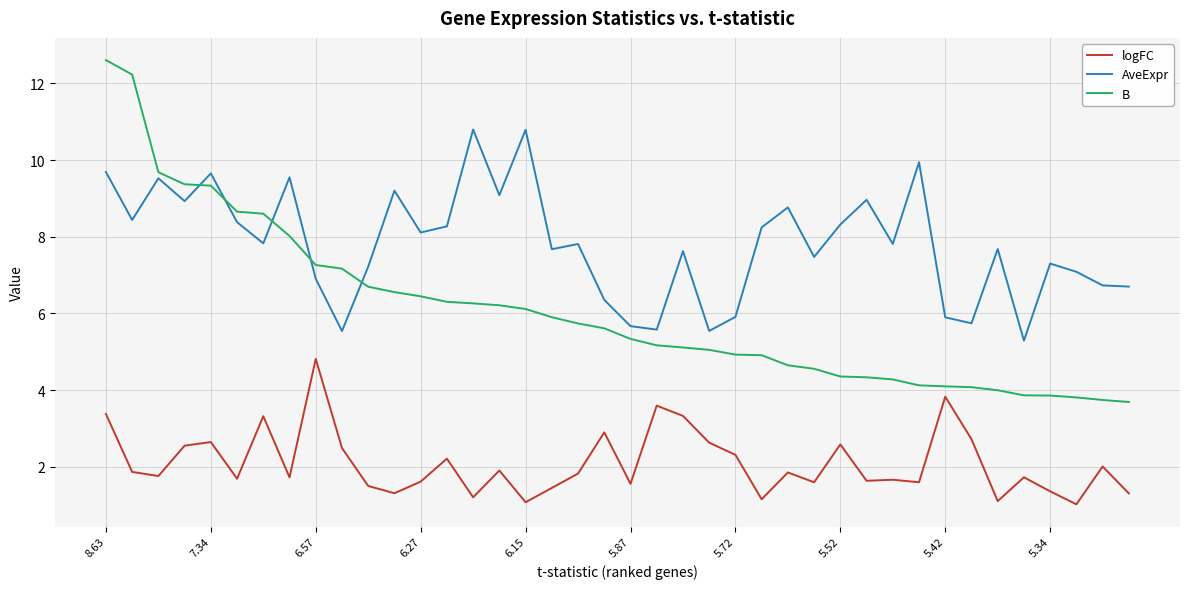

What is the difference between the maximum and minimum values in the AveExpr series?

5.5